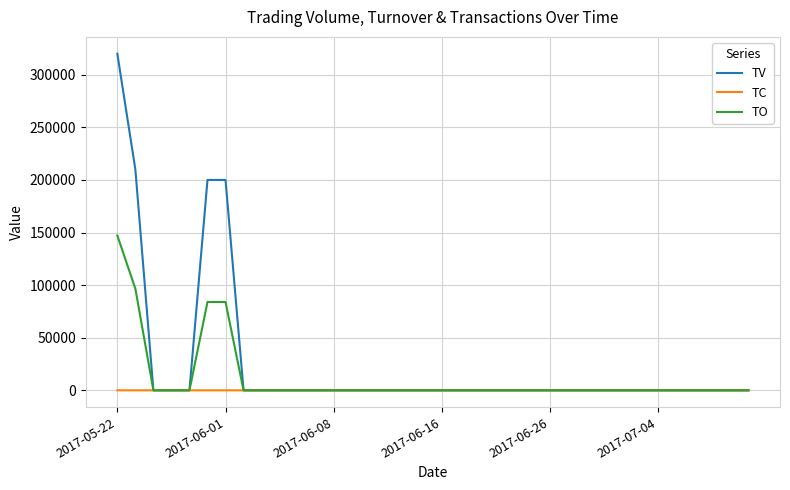

Which series has the largest total across all categories?

TV